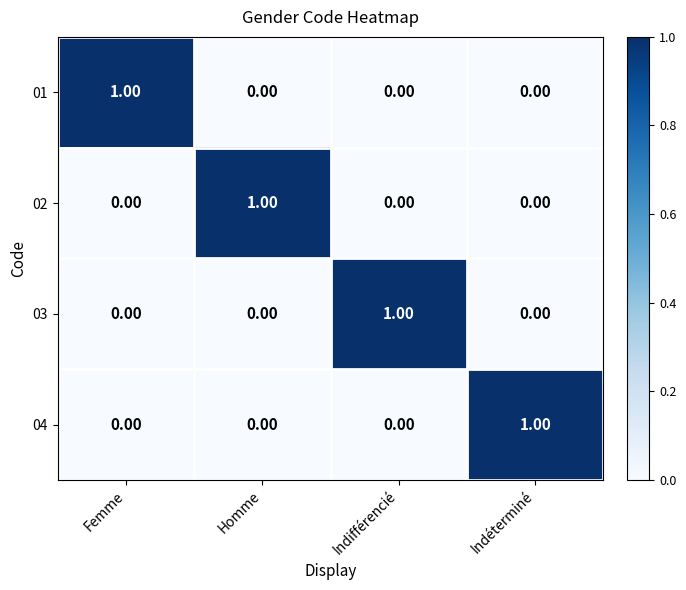

At how many categories does at least one series exceed 0?

4